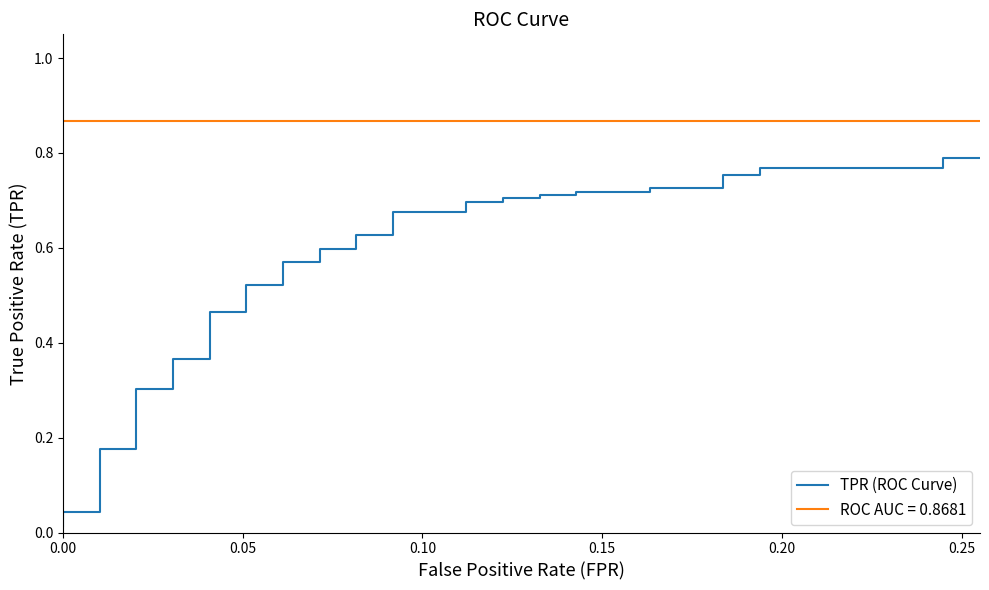

What is the difference between the maximum and minimum values?

0.8